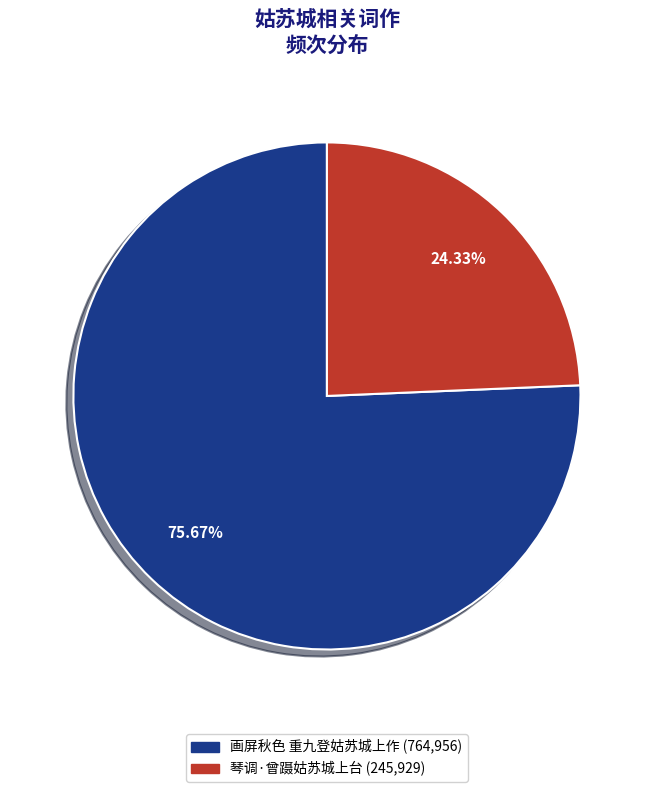

How many segments does this pie chart have?

2